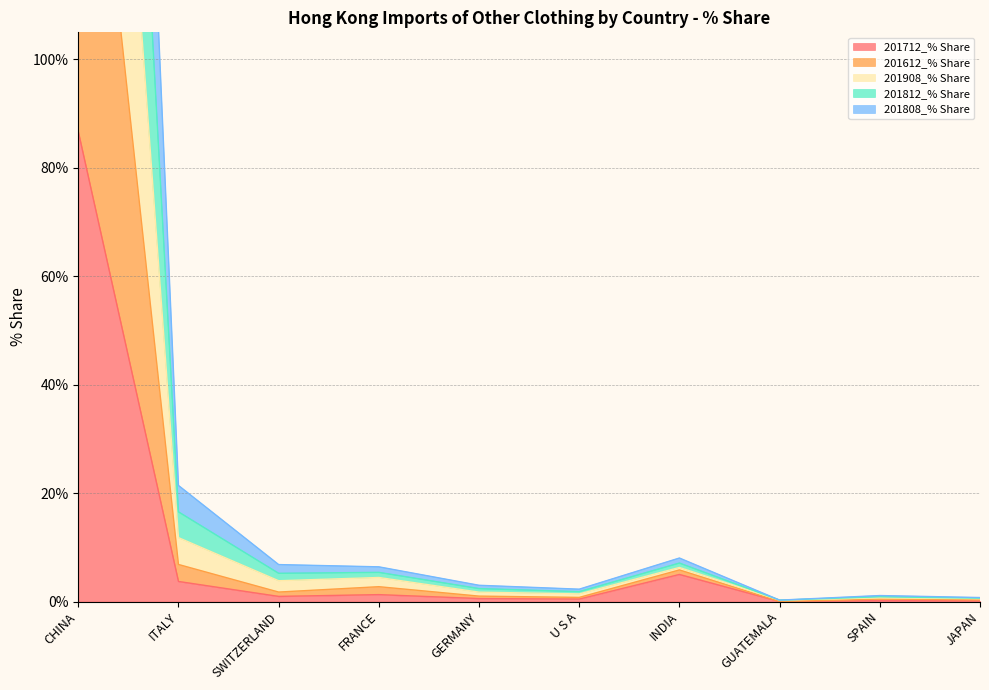

At which label does 201712_% Share reach its peak?

CHINA